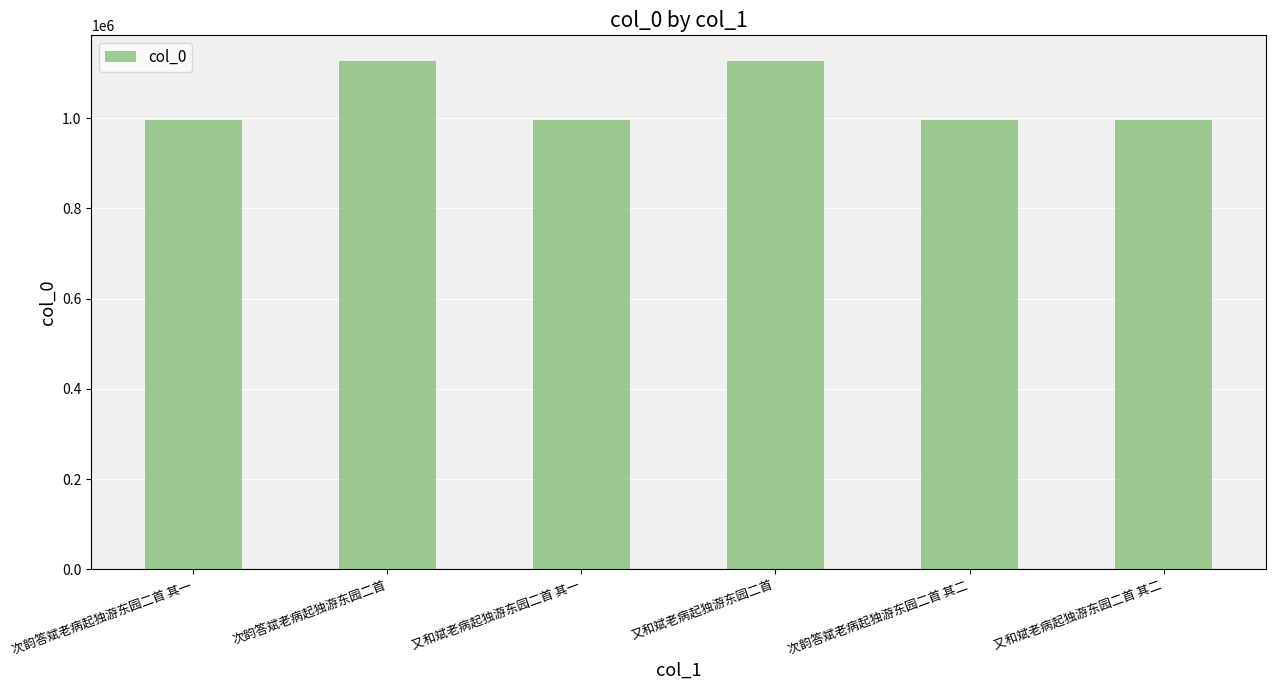

How many categories are shown in the chart?

6